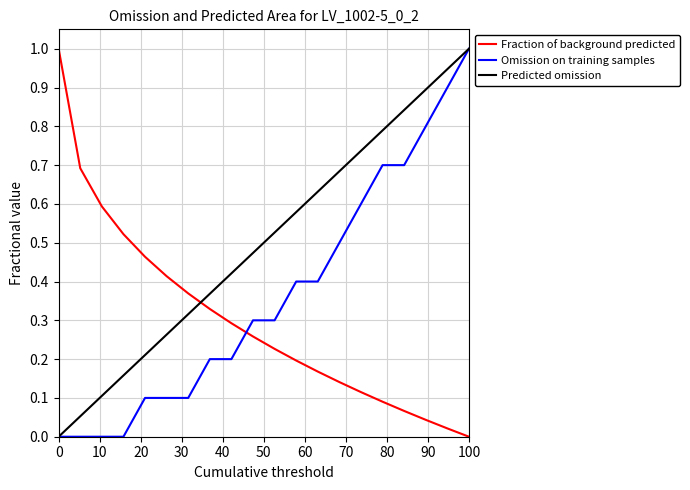

How many intersections are there between Fraction of background predicted and Predicted omission?

1